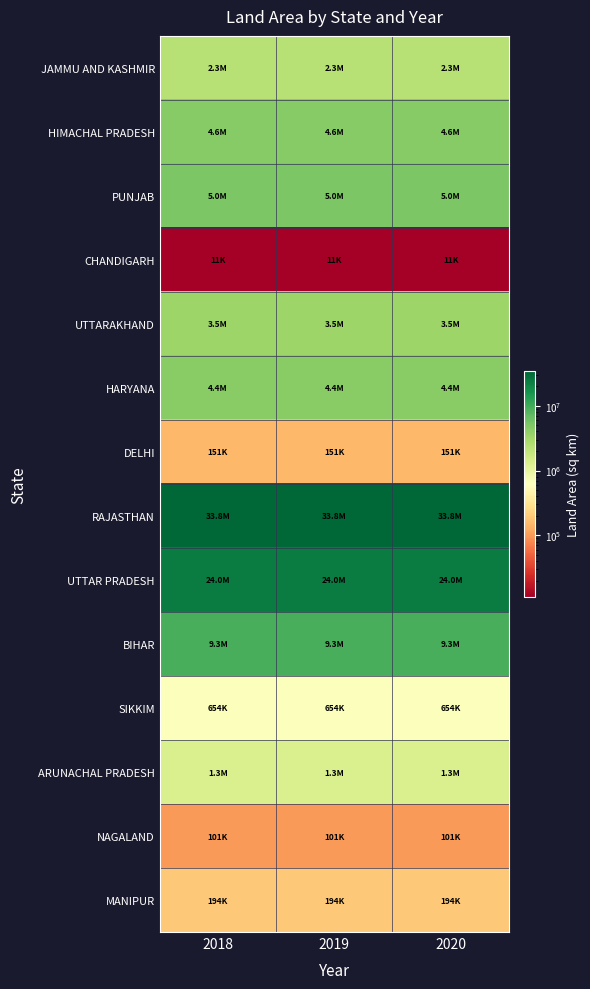

List the series in order of their peak value, lowest first.

CHANDIGARH, NAGALAND, DELHI, MANIPUR, SIKKIM, ARUNACHAL PRADESH, JAMMU AND KASHMIR, UTTARAKHAND, HARYANA, HIMACHAL PRADESH, PUNJAB, BIHAR, UTTAR PRADESH, RAJASTHAN